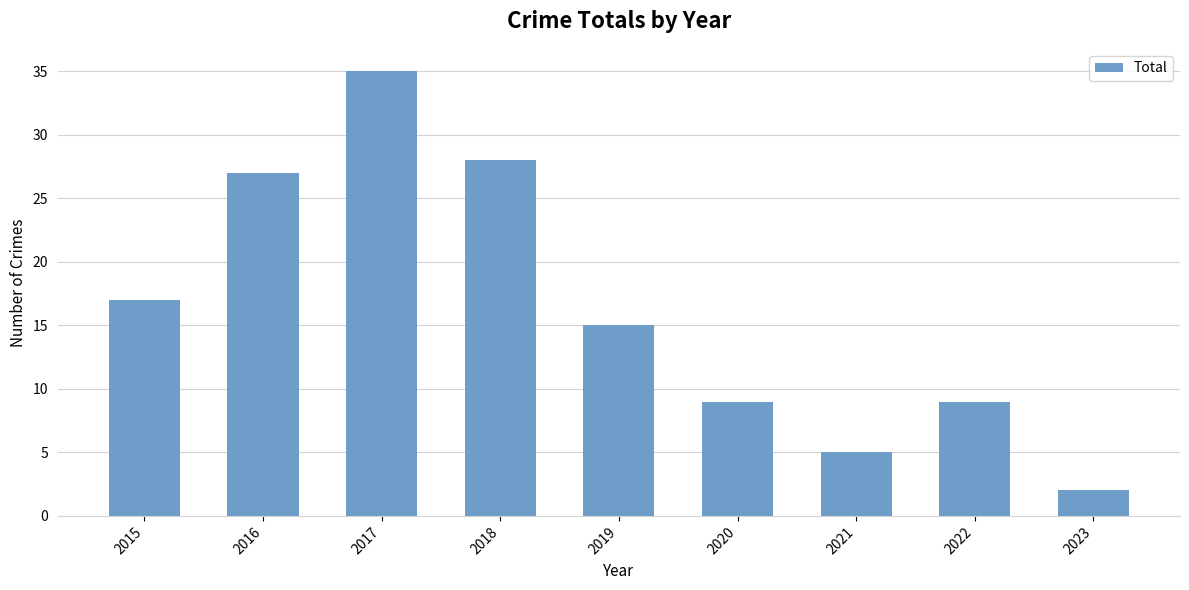

What is the value of the 4th bar from the left?

28